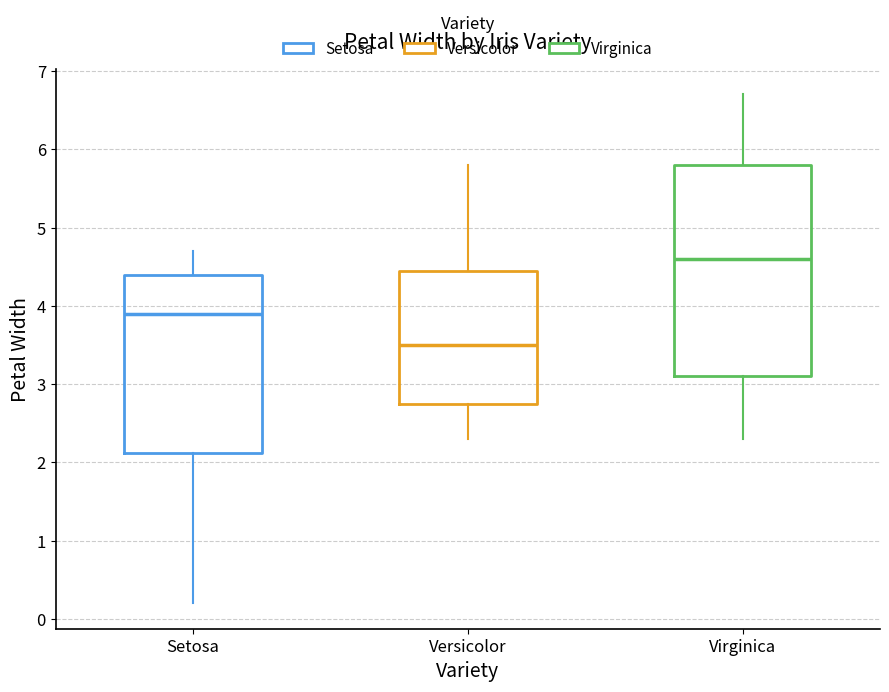

Reading left to right, transcribe this box plot: for each box, give where its median line is, the range the box spans, and where its two whiskers end, as read against the y-axis. The values are not printed on the chart, so give them approximately, as read against the axis.

Setosa: median 3.9, box 2.1 to 4.4, whiskers 0.2 to 4.7
Versicolor: median 3.5, box 2.8 to 4.5, whiskers 2.3 to 5.8
Virginica: median 4.6, box 3.1 to 5.8, whiskers 2.3 to 6.7